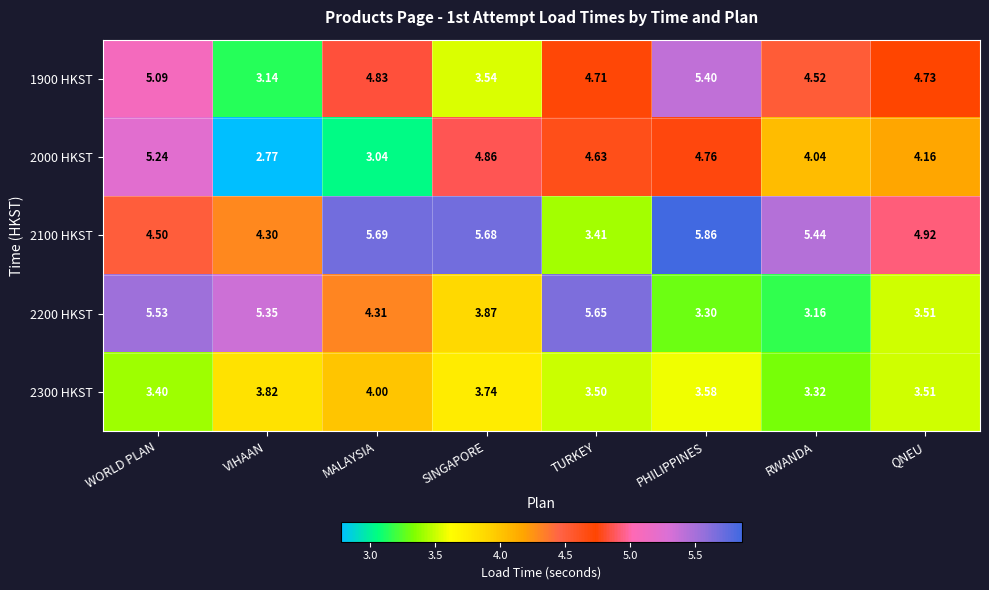

At which label is 2300 HKST closest to 3?

RWANDA